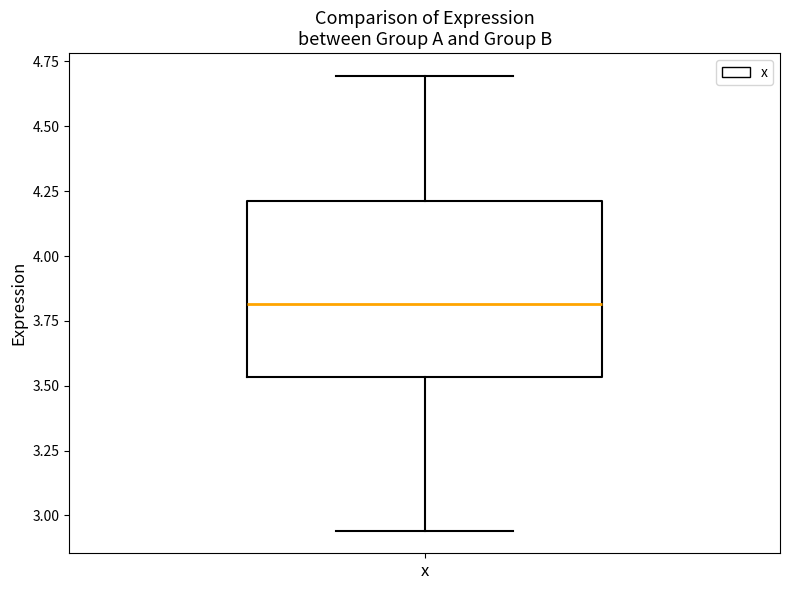

Read this box plot against the y-axis: the position of the median line, the range covered by the box, and the ends of both whiskers. The values are not printed on the chart, so give them approximately, as read against the axis.

median 3.80, box 3.55 to 4.20, whiskers 2.95 to 4.70